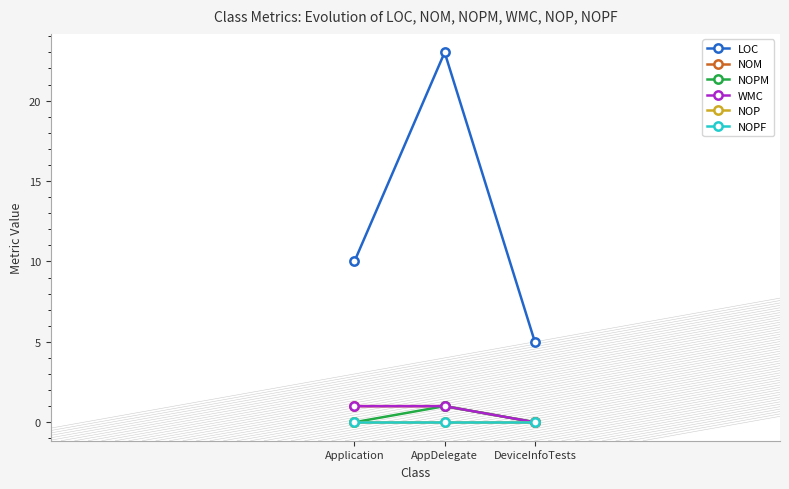

What is the label of the 2nd point from the right?

AppDelegate